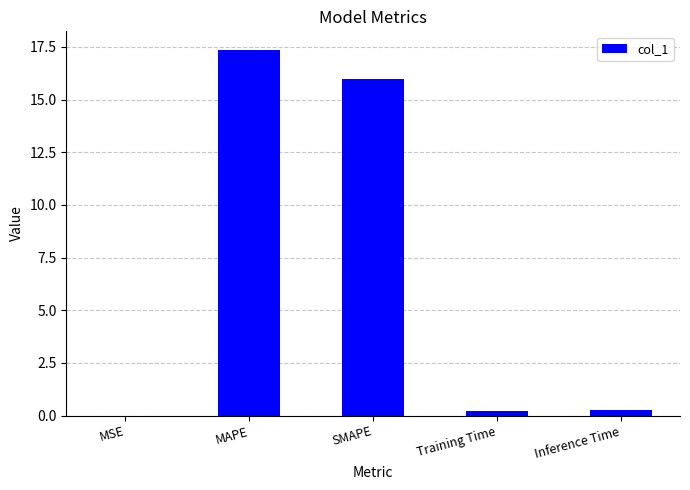

Read the value at MAPE.

17.4